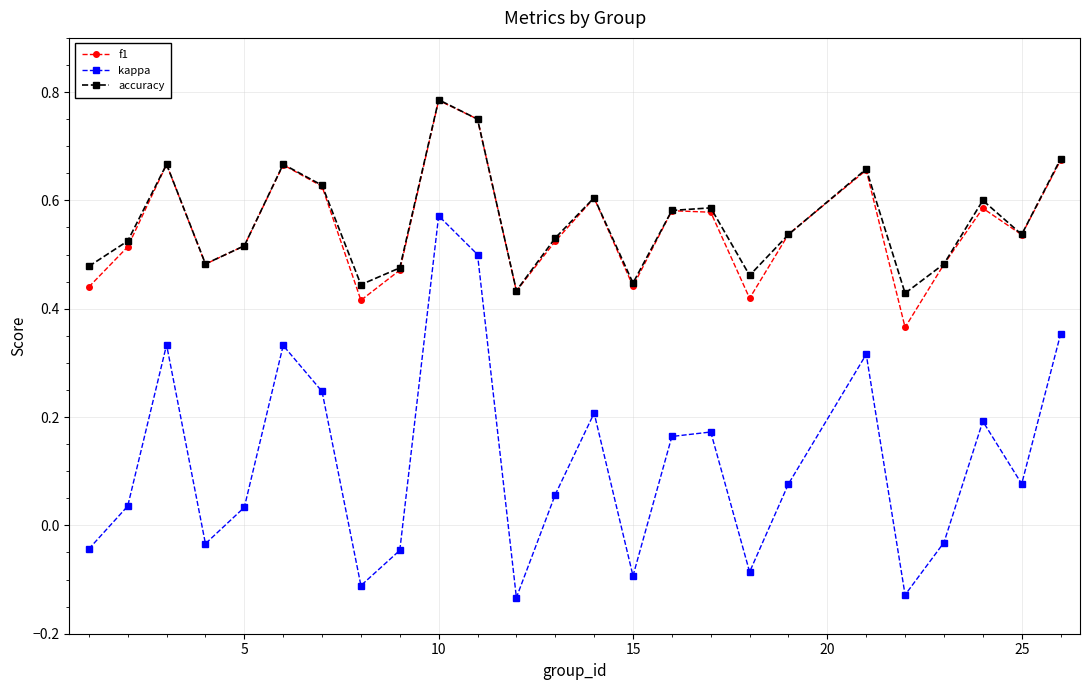

Which series has the largest range (max minus min)?

kappa